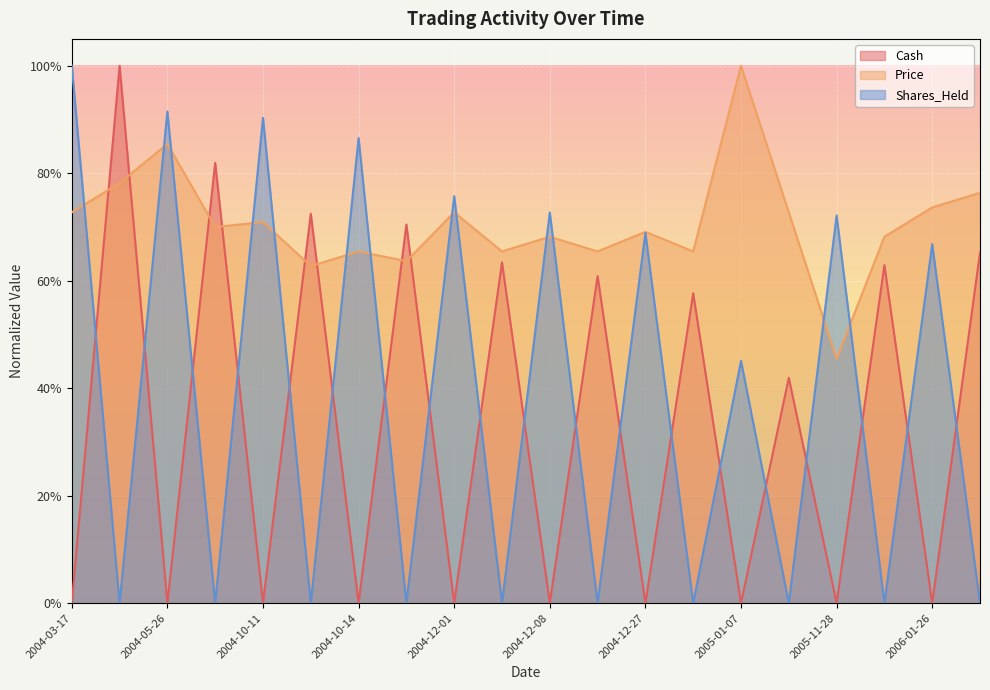

Rank the series at 2006-01-26 from lowest to highest value.

Cash, Shares_Held, Price